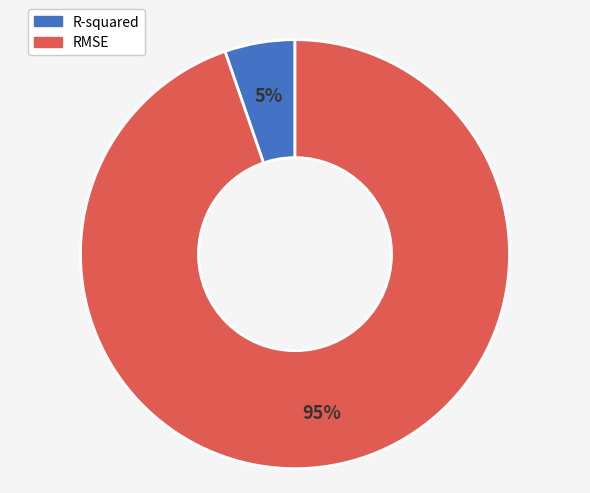

Which slice represents more than half of the pie?

RMSE